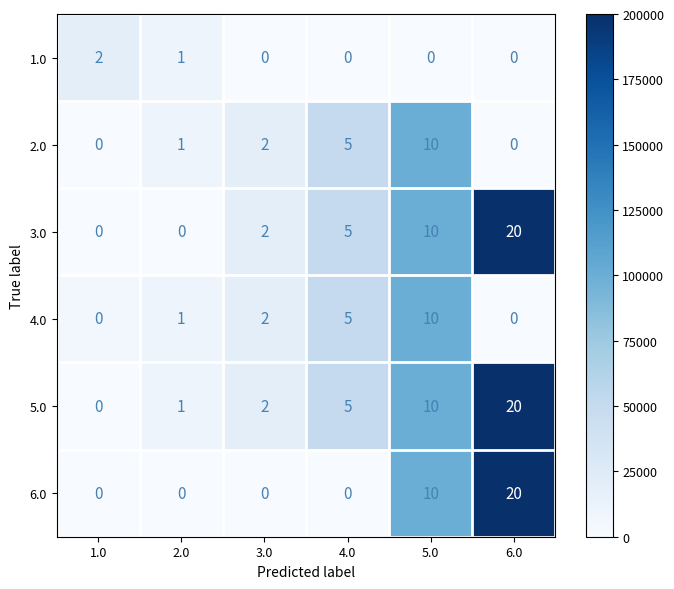

How many 3.0 values are between 0 and 10?

5